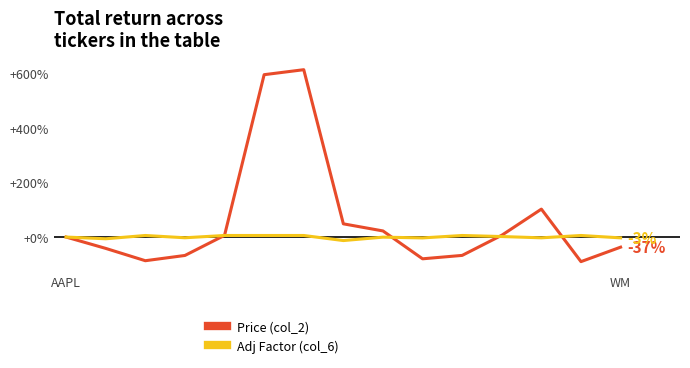

What is the minimum value shown in the chart?

-90.0